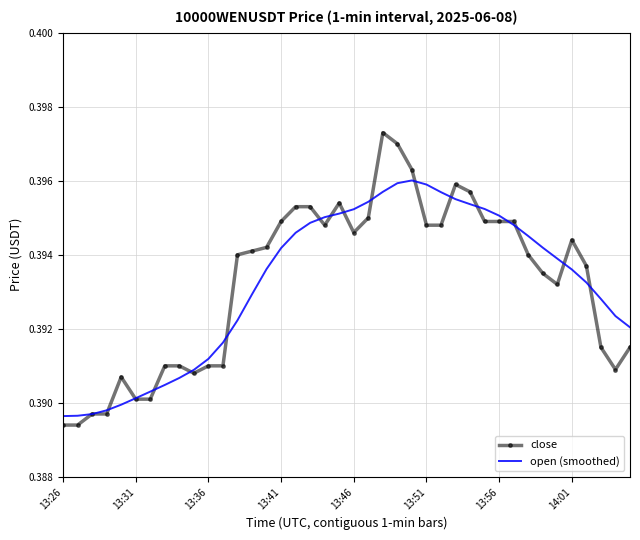

Which series has the widest spread of values?

close